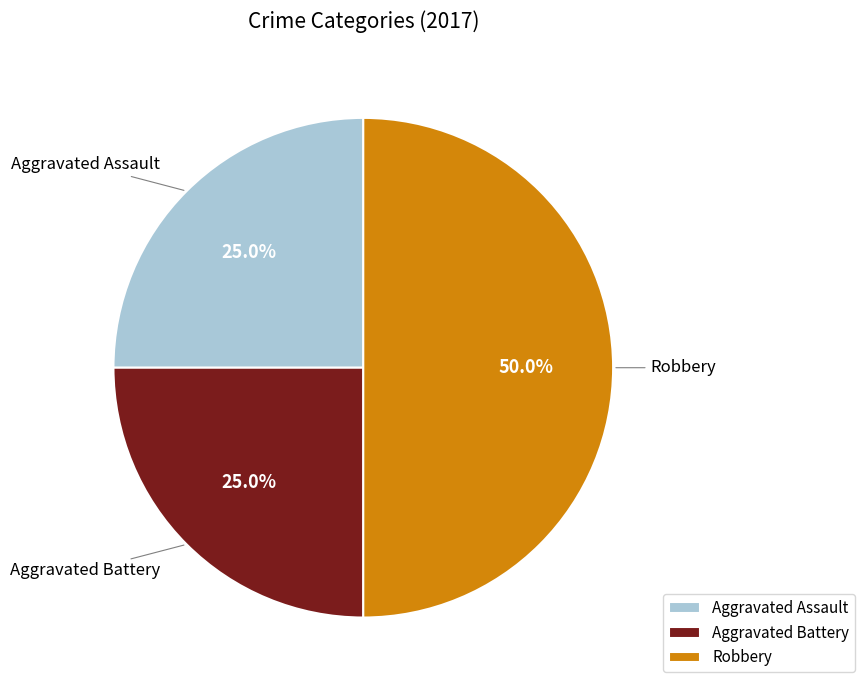

What percentage is NOT represented by Aggravated Assault?

75.0%